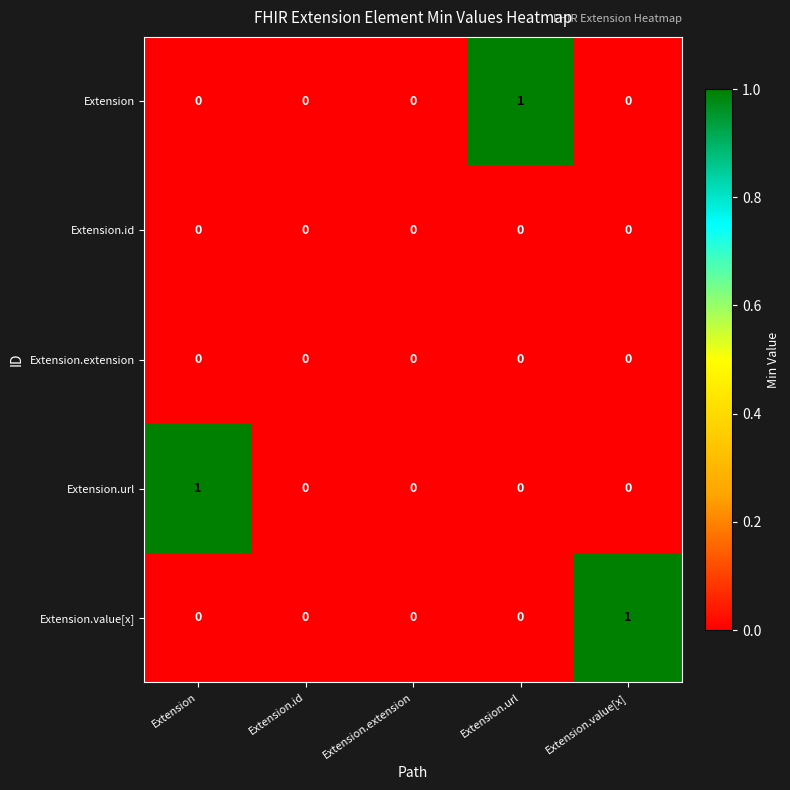

The value of Extension.extension at Extension.value[x] is 0. True or false?

True